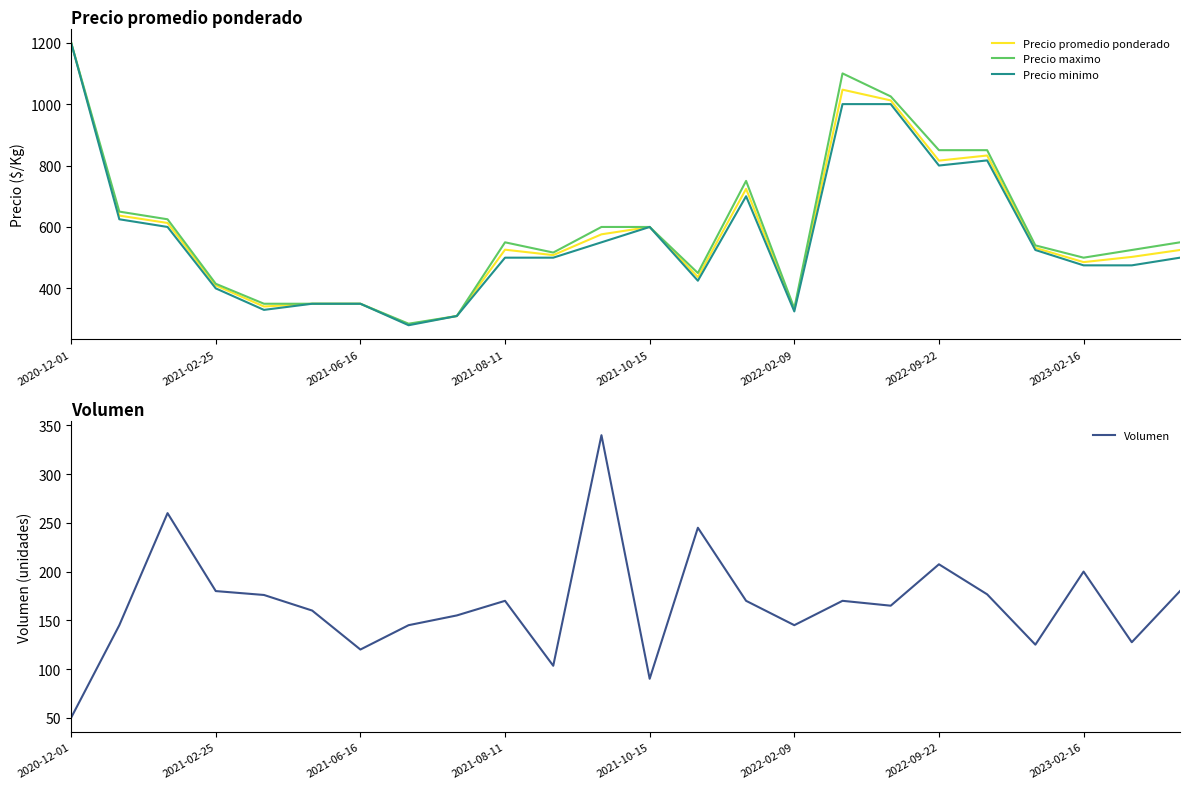

What position from the left is 19?

20